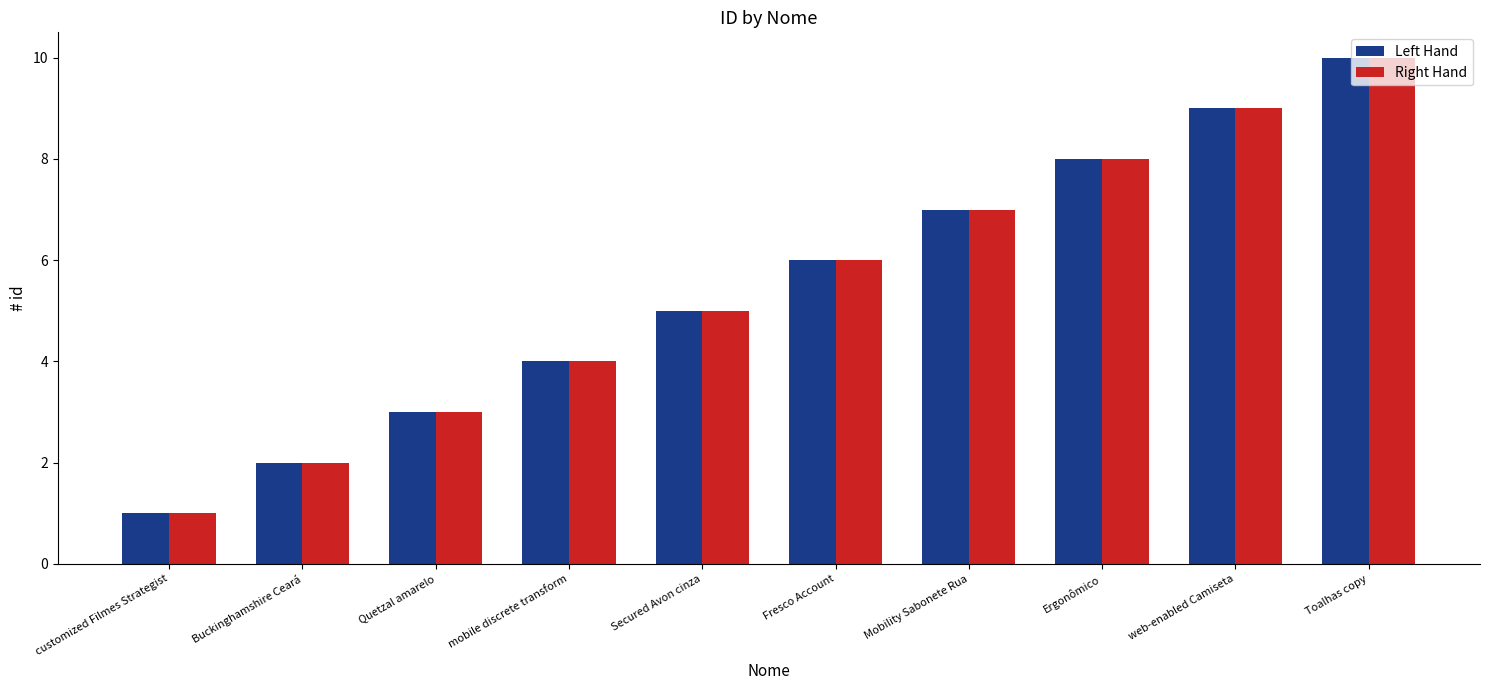

What is the total value across all series at web-enabled Camiseta?

18